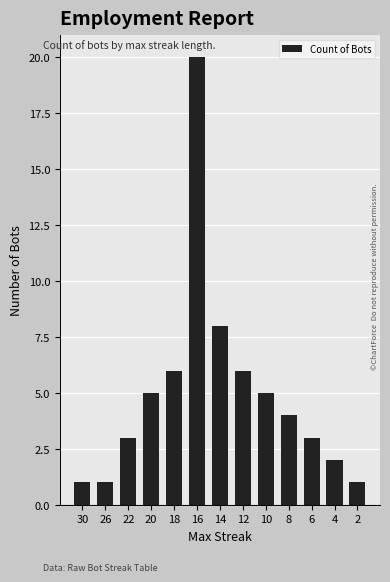

Reading right to left, transcribe all the data shown in this chart.

2=1	4=2	6=3	8=4	10=5	12=6	14=8	16=20	18=6	20=5	22=3	26=1	30=1